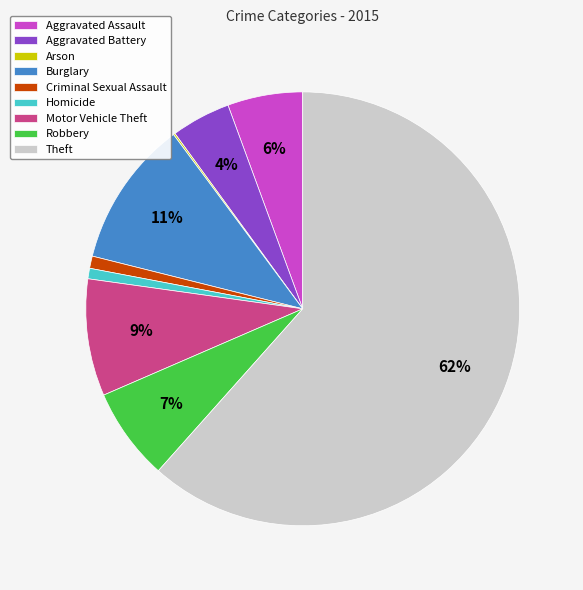

What is the largest slice in the pie chart?

Theft